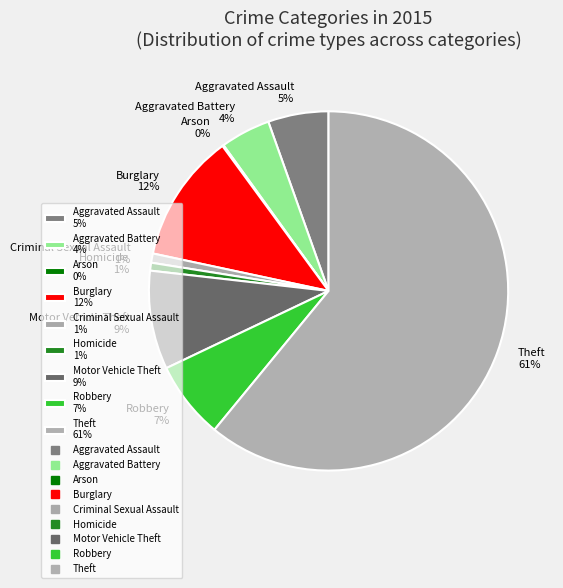

True or false: Criminal Sexual Assault accounts for 1% of the total.

True